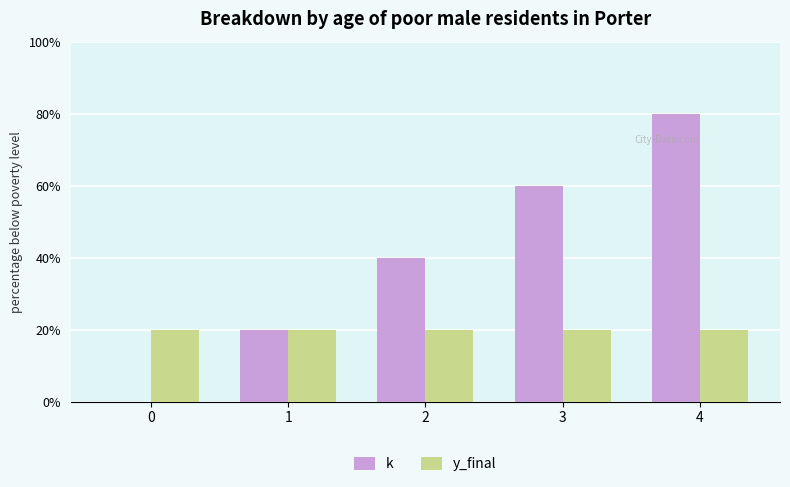

Reading left to right, what are all the values shown in this chart?

k: 0=0	1=1	2=2	3=3	4=4
y_final: 0=1	1=1	2=1	3=1	4=1